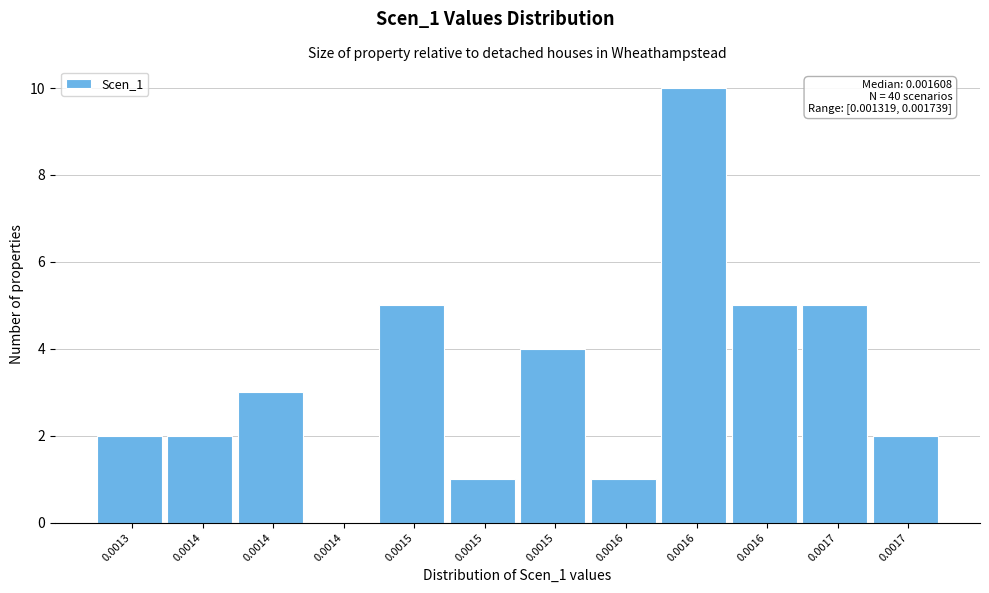

How many positive values are there?

11